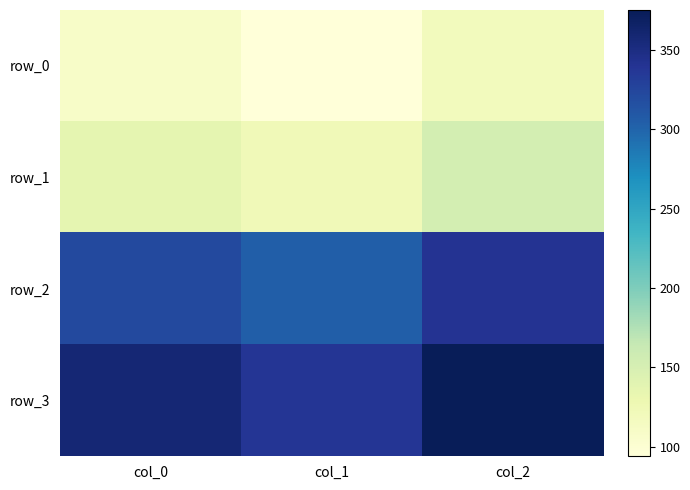

Is it true that row_3 equals 375.0 at col_2?

True